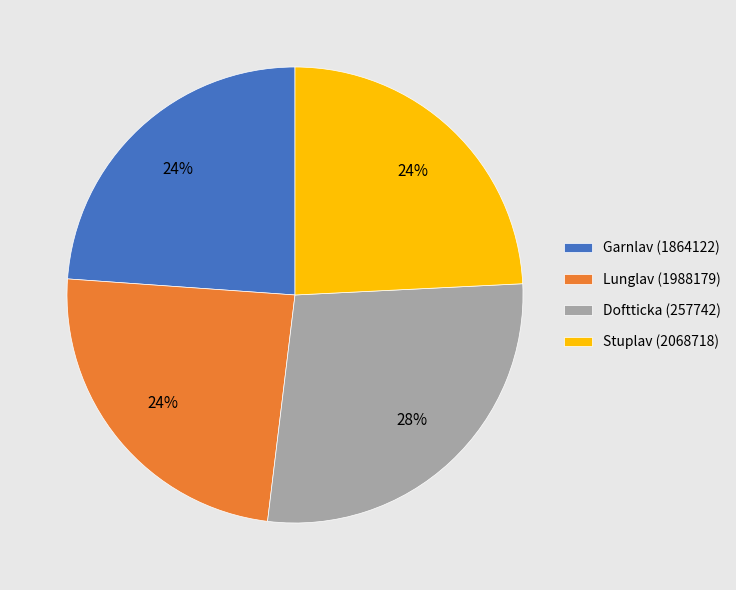

Do Garnlav (1864122) and Lunglav (1988179) together represent more than half of the pie?

No